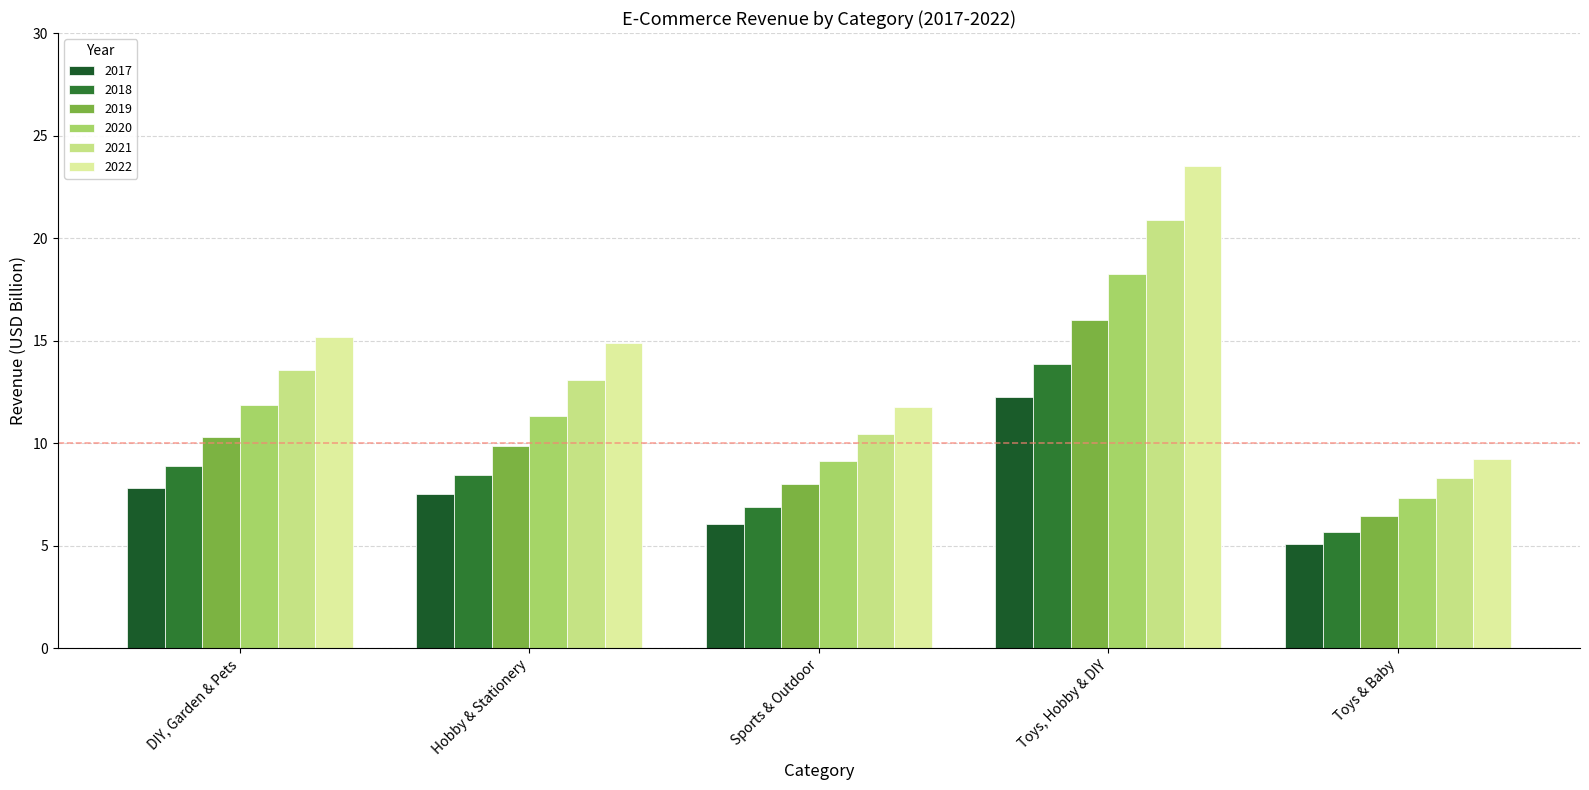

Reading left to right, extract all data points from this chart.

2017: 7.8	7.5	6.1	12.3	5.1
2018: 8.9	8.5	6.9	13.9	5.7
2019: 10.3	9.8	8.0	16.0	6.5
2020: 11.9	11.3	9.1	18.3	7.3
2021: 13.6	13.1	10.5	20.9	8.3
2022: 15.2	14.9	11.8	23.5	9.3